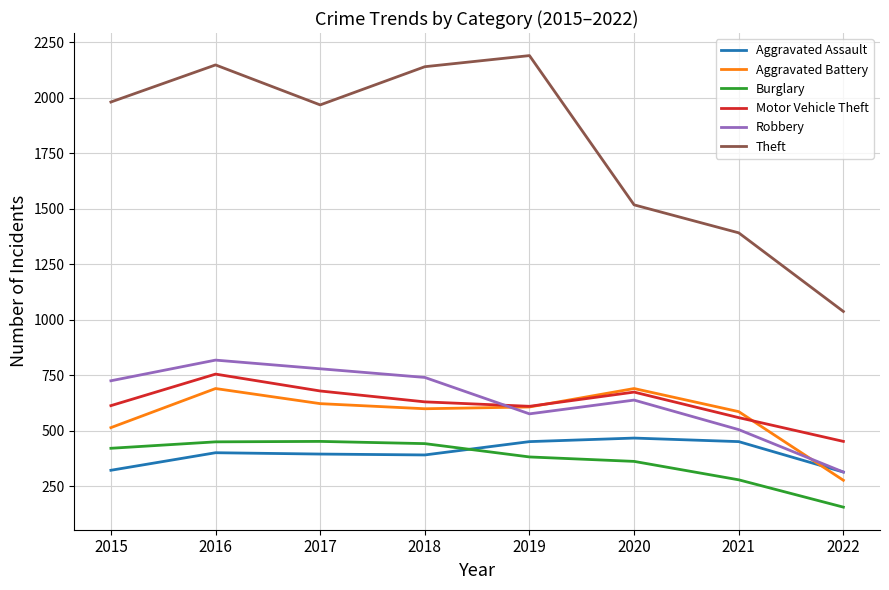

How many interior local peaks does the Robbery series have?

2